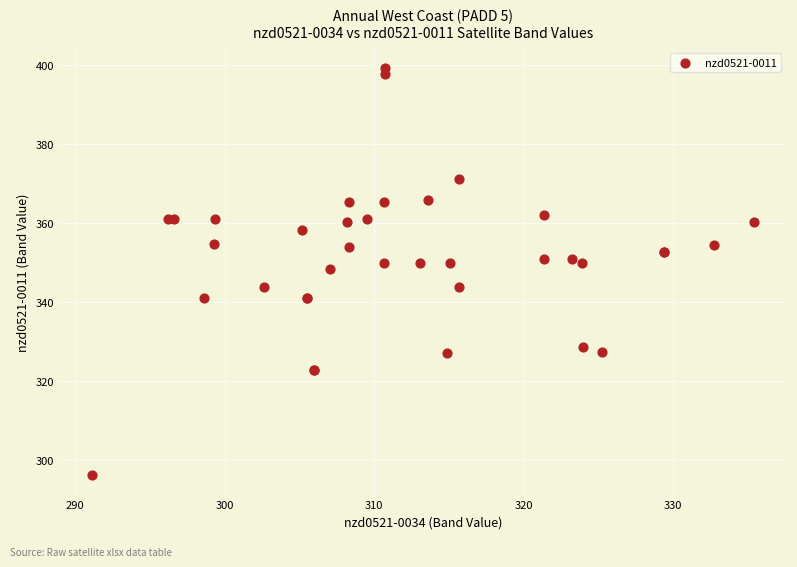

What Y value in the scatter plot is closest to 347?

348.4